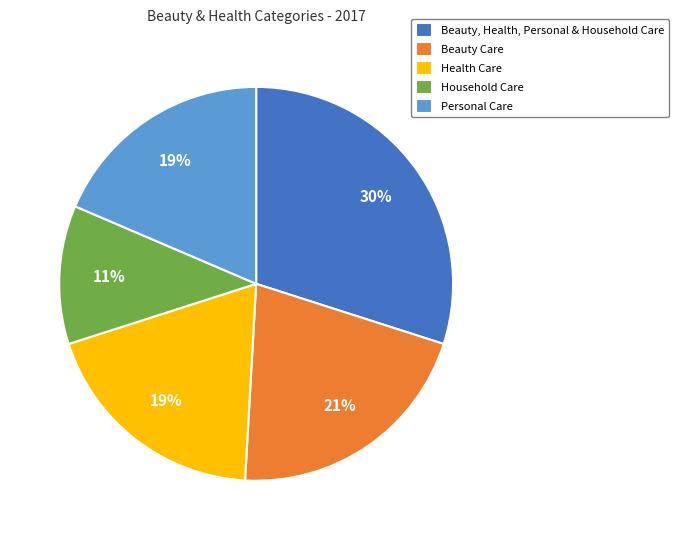

To the nearest percent, what is the average slice percentage?

20%